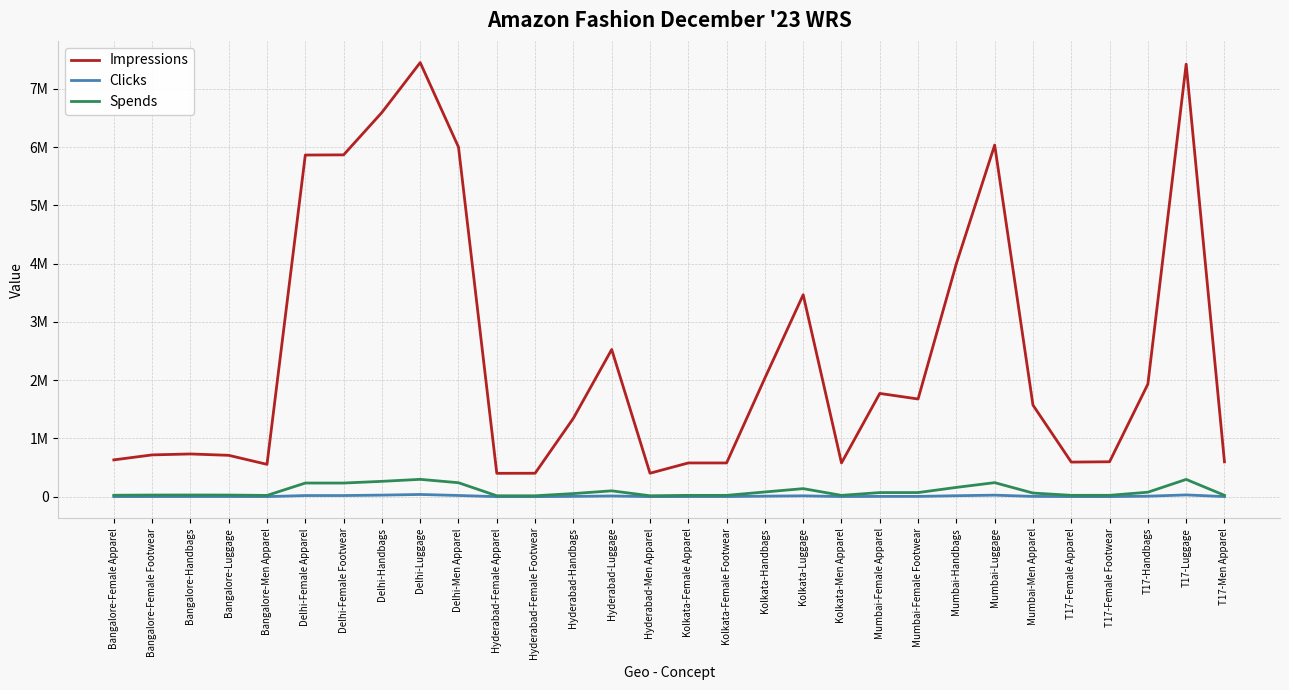

The value of Impressions at Mumbai-Men Apparel is 1015797. True or false?

False